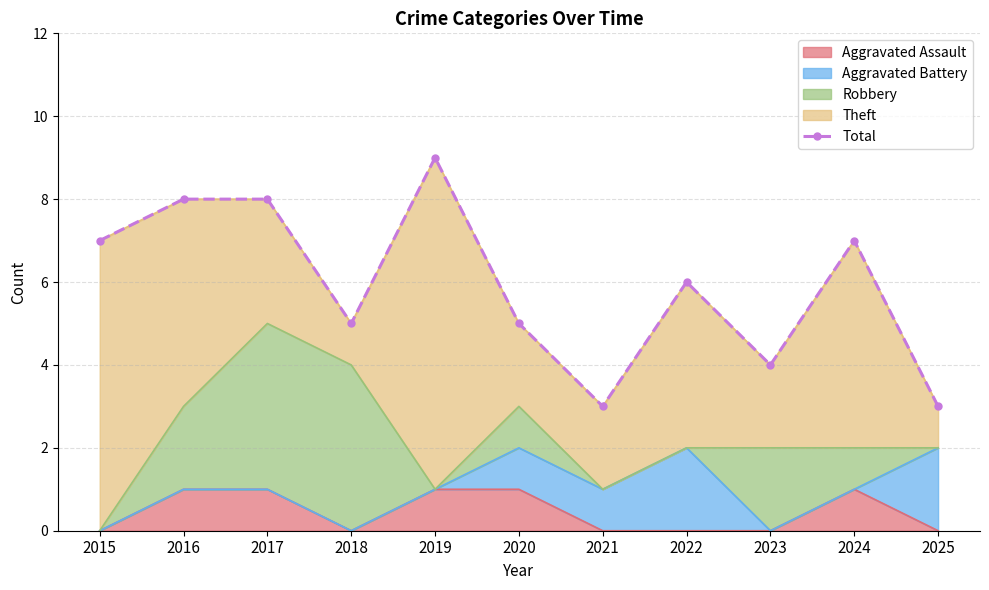

True or false: Aggravated Assault has a value of 1 at 2017.

True